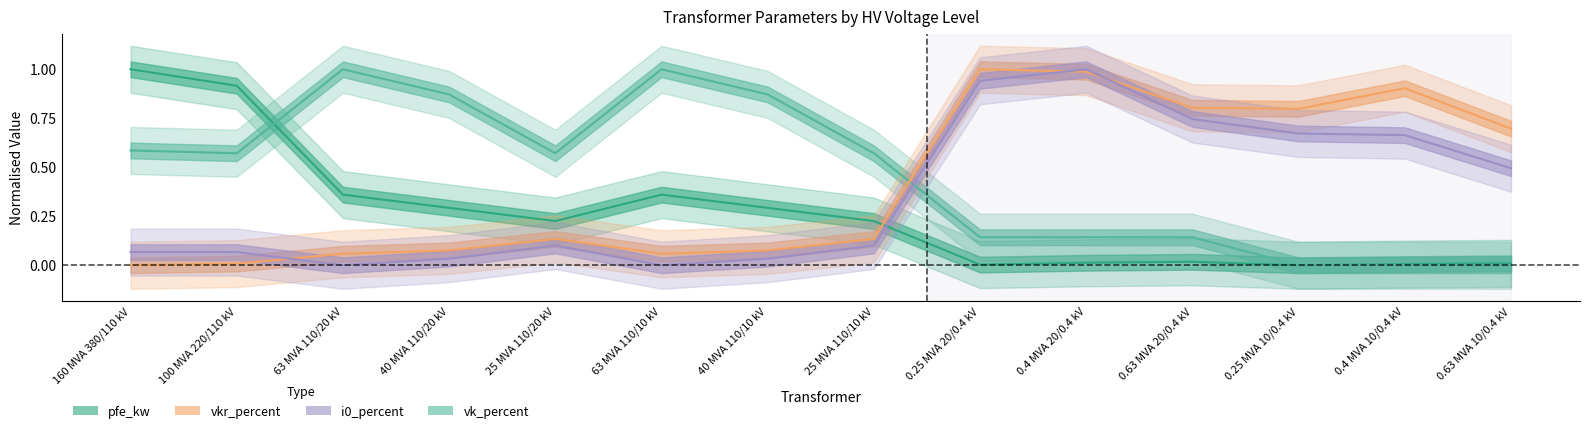

Rank the series at 100 MVA 220/110 kV from lowest to highest value.

vkr_percent, i0_percent, vk_percent, pfe_kw